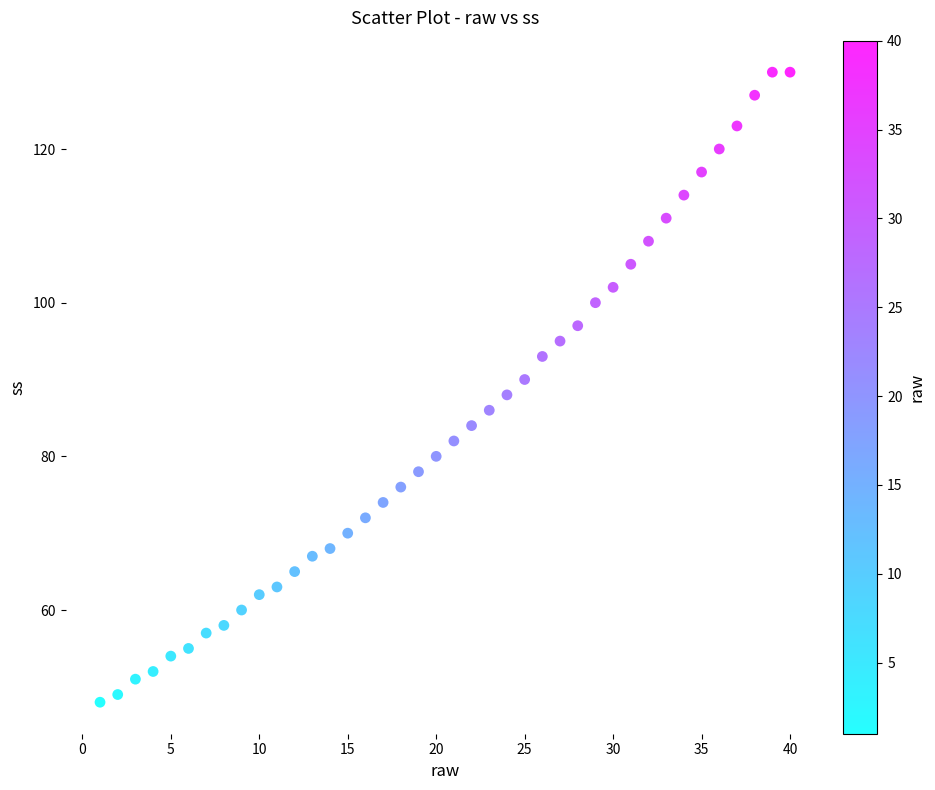

What is the range of Y values (max minus min)?

82